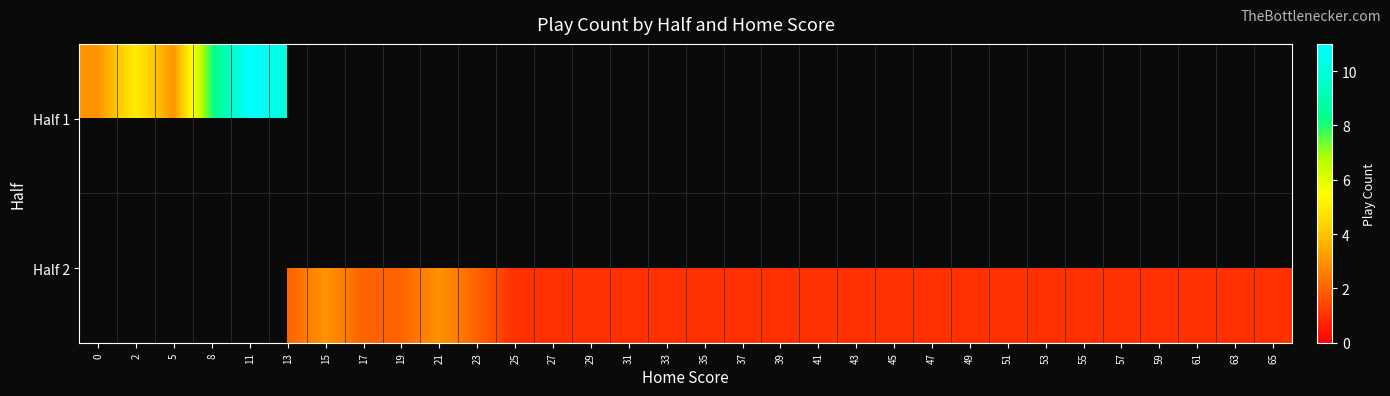

Which series changed the most between 39 and 41?

Half 2